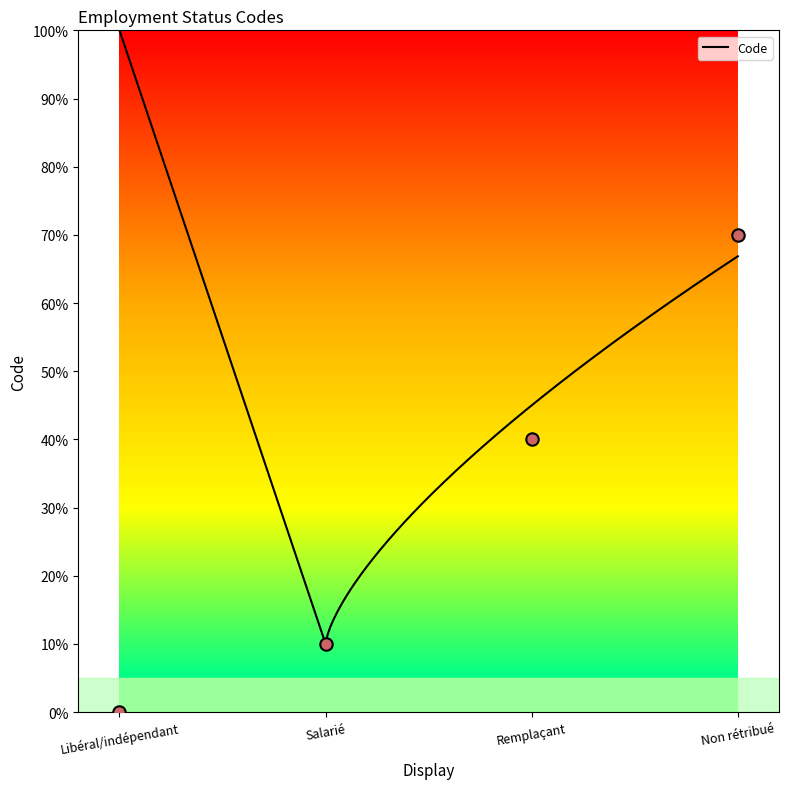

Approximately how many times larger is the value at Non rétribué compared to Remplaçant?

1.8